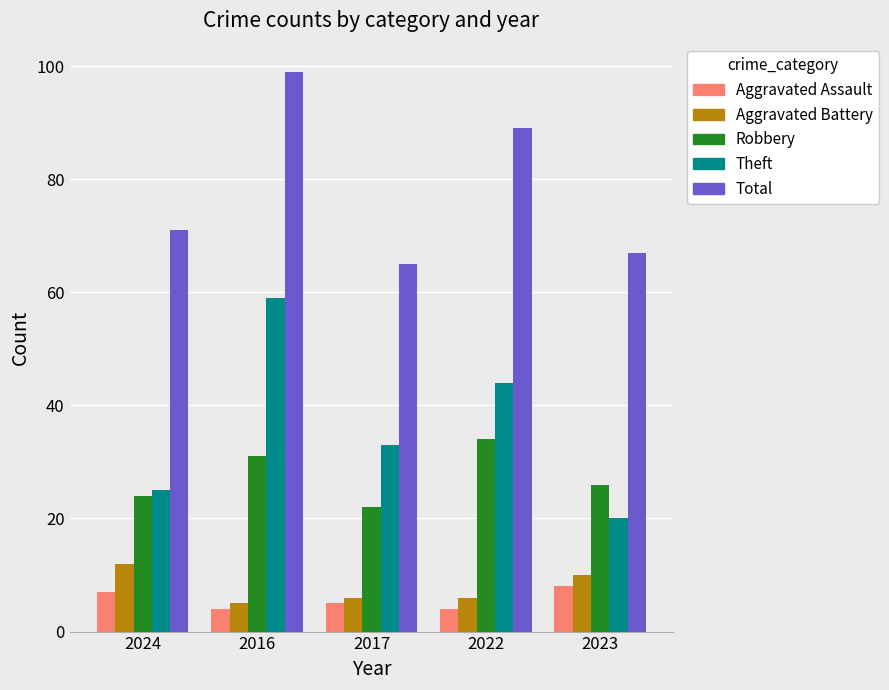

What is the value of the Total bar at the 2nd from the left?

99